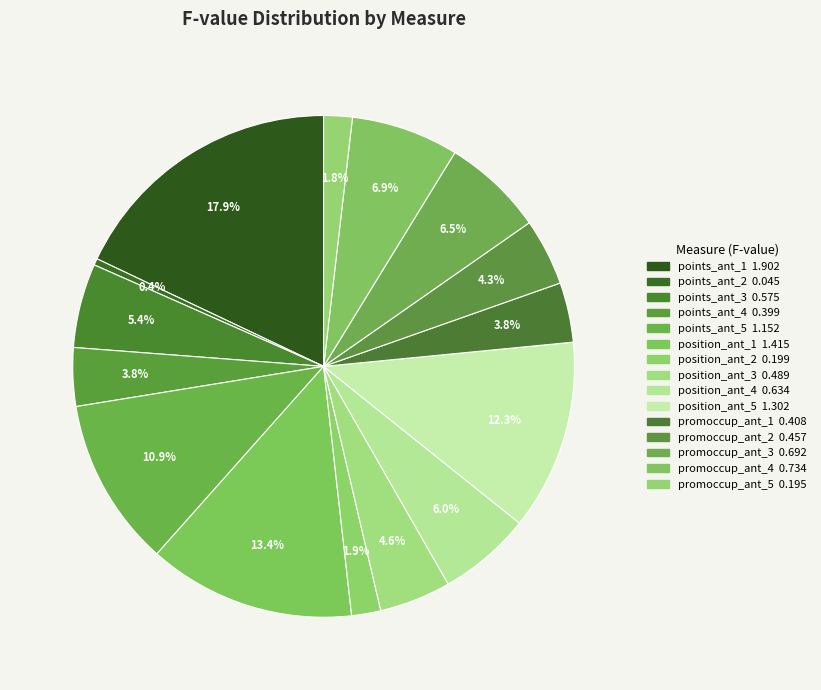

To the nearest percent, what is the average slice percentage?

7%